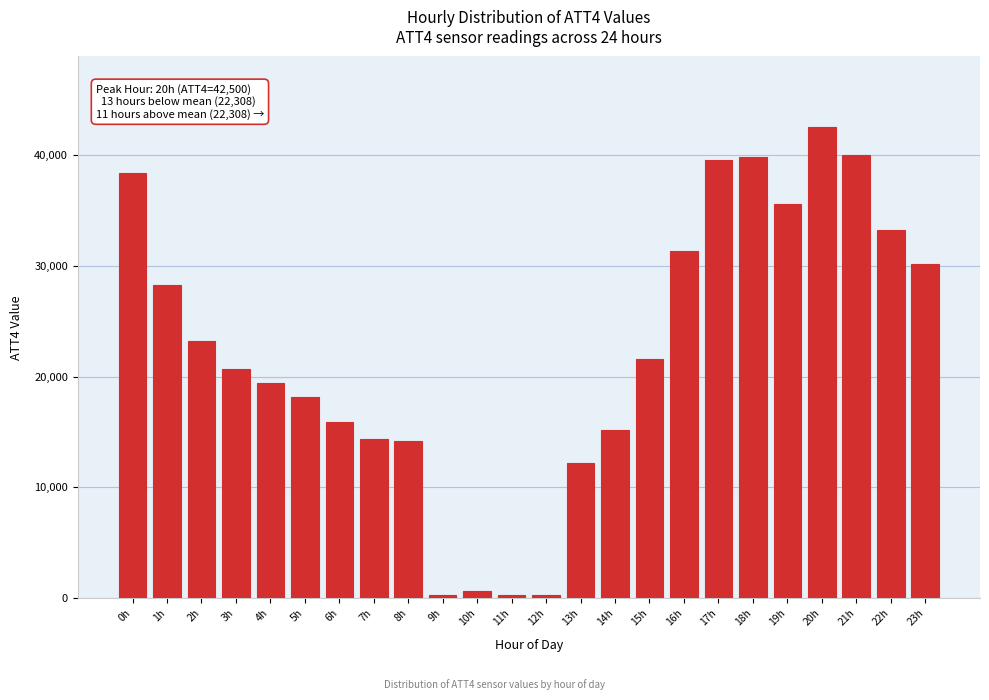

Reading left to right, transcribe all the data shown in this chart.

0h=38400	1h=28300	2h=23200	3h=20700	4h=19400	5h=18200	6h=15900	7h=14400	8h=14200	9h=300	10h=700	11h=300	12h=300	13h=12200	14h=15200	15h=21600	16h=31300	17h=39500	18h=39800	19h=35600	20h=42500	21h=40000	22h=33200	23h=30200